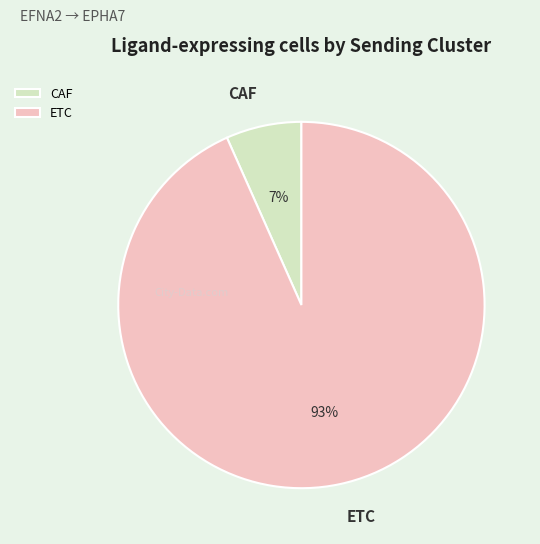

To the nearest percent, what percentage of the pie is ETC?

93%